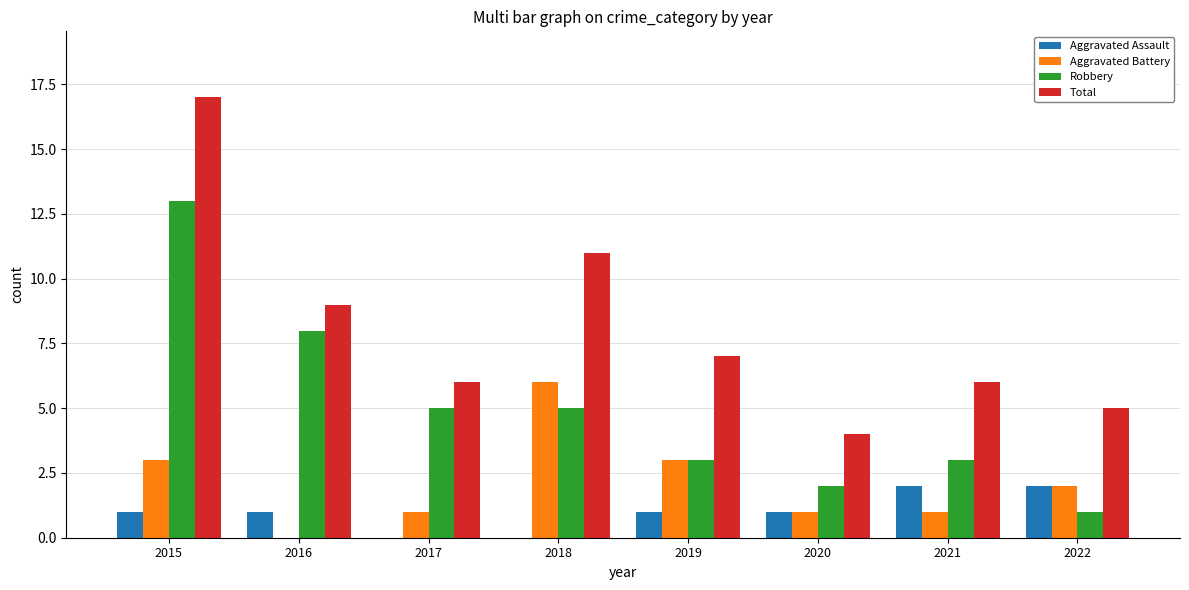

Between 2018 and 2019, which series saw the biggest shift?

Total